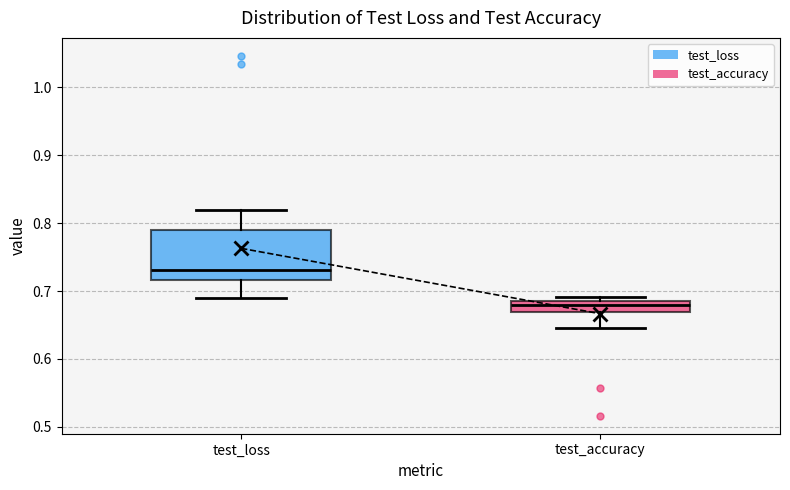

Which box has the highest median line?

test_loss